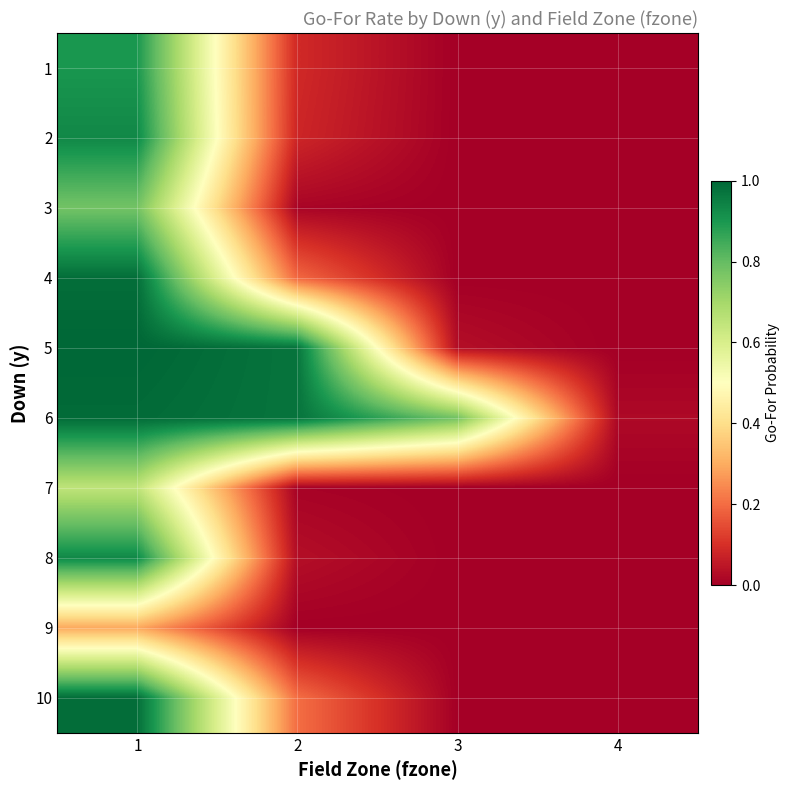

What is the average value of the 2 series?

0.3